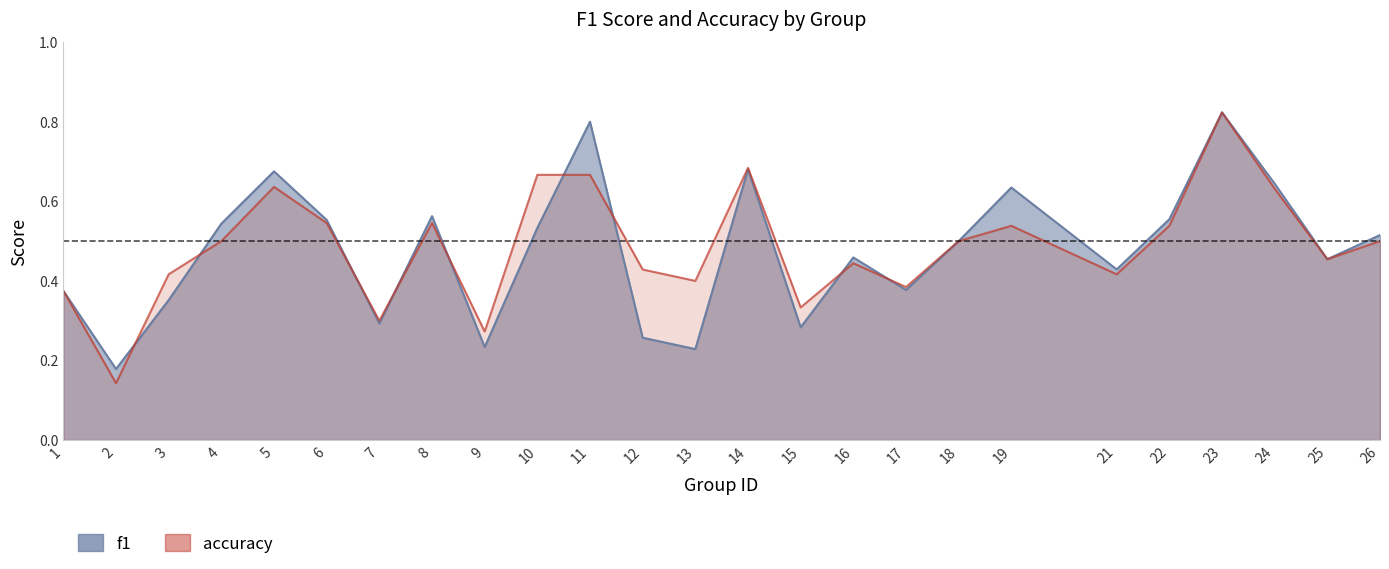

At which label is f1 closest to 0?

2